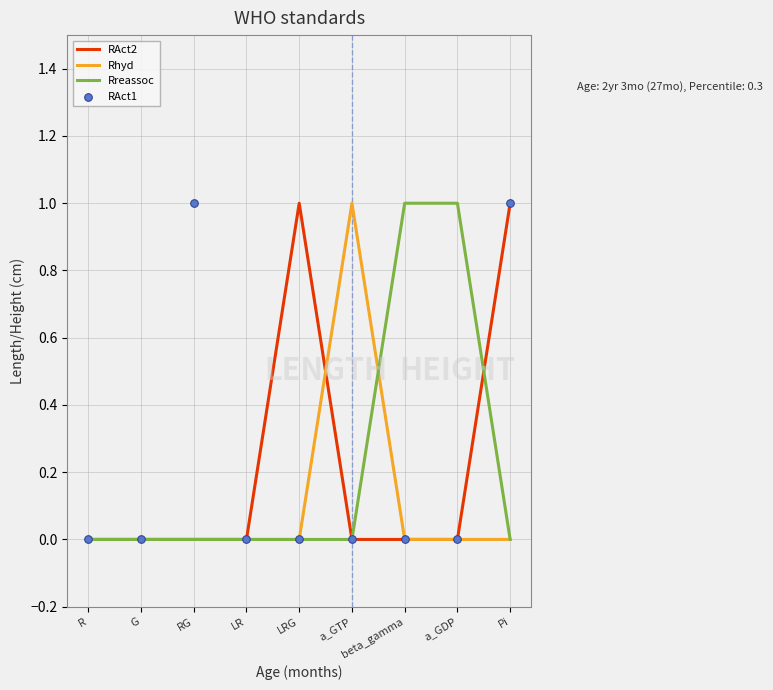

At how many categories does at least one series exceed 0?

6